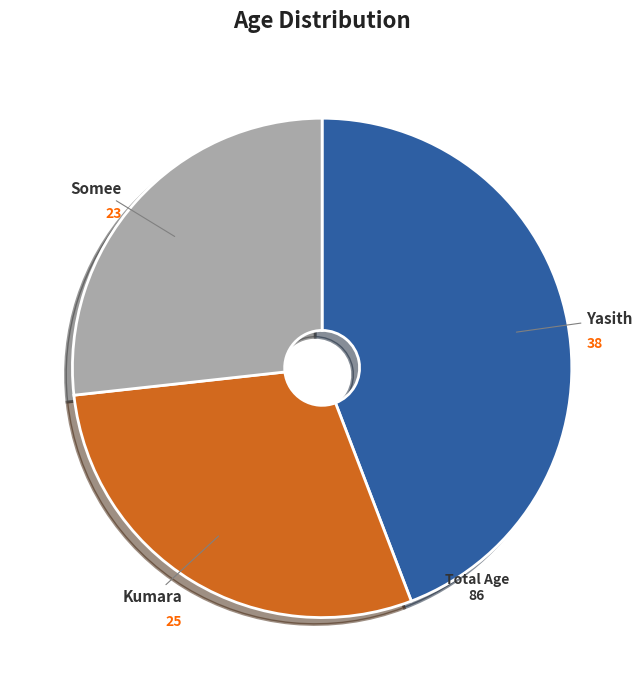

Is there any slice that represents more than half of the pie?

No